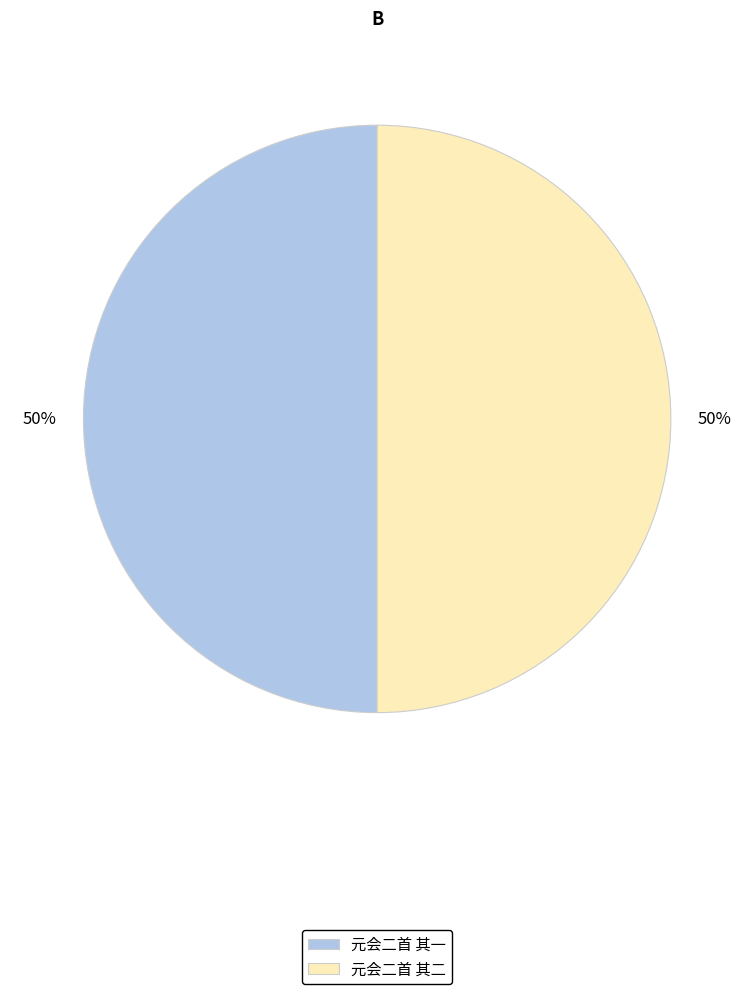

To the nearest percent, what percentage of the pie is 元会二首 其一?

50%